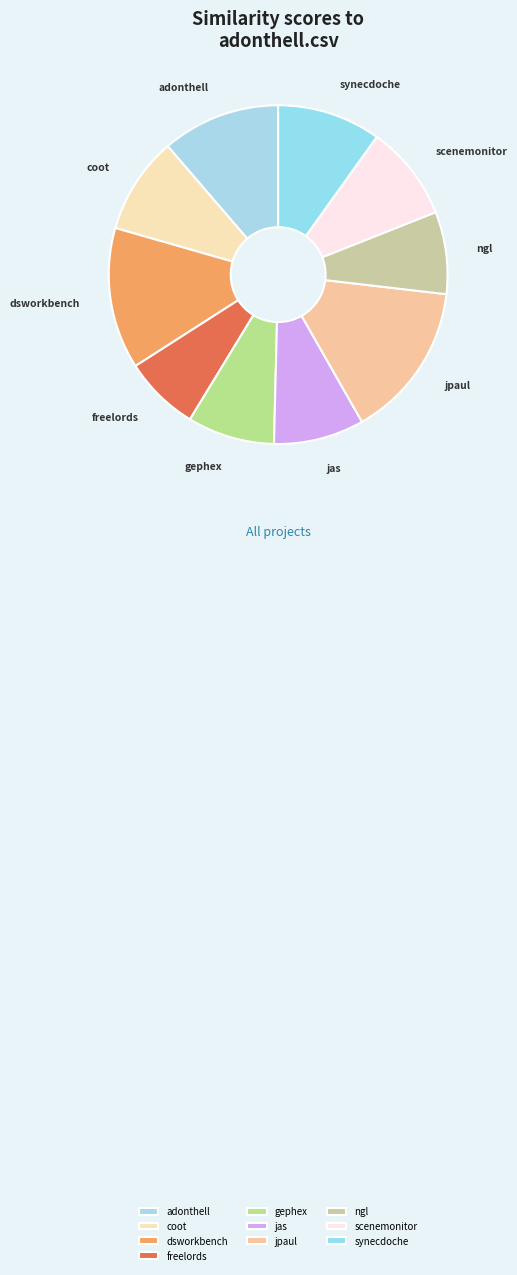

Approximately how many times larger is the value at jas compared to jpaul?

0.6